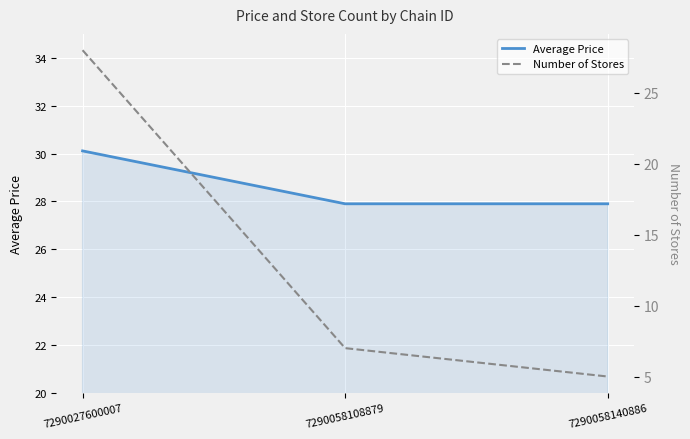

Is it true that Number of Stores equals 12.0 at 7290058108879?

False